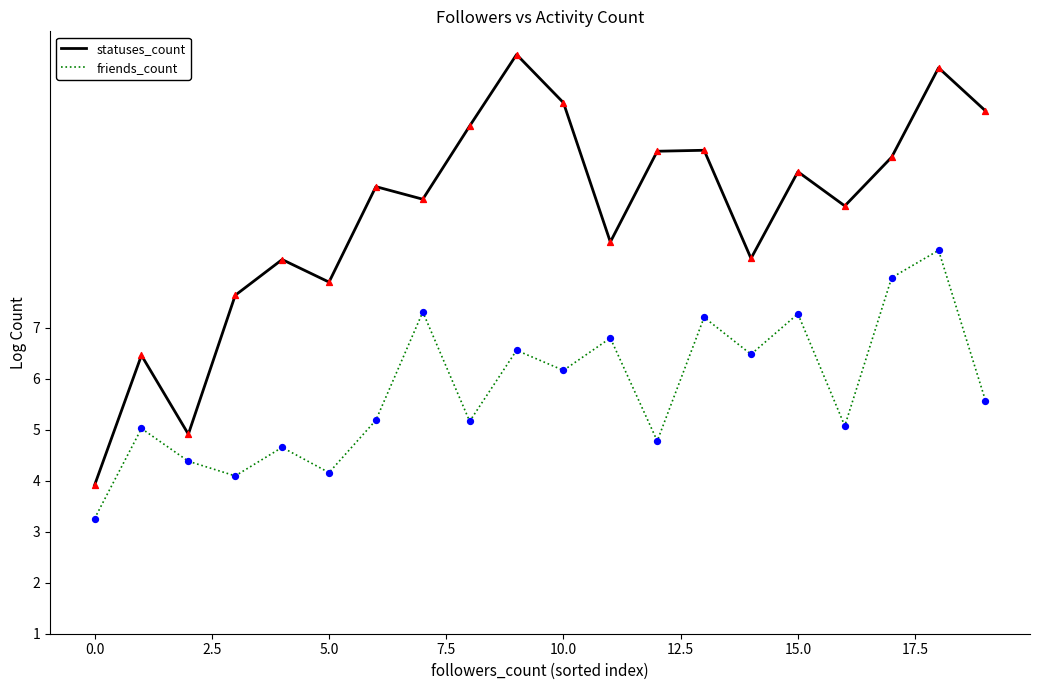

At how many categories does at least one series exceed 6?

18